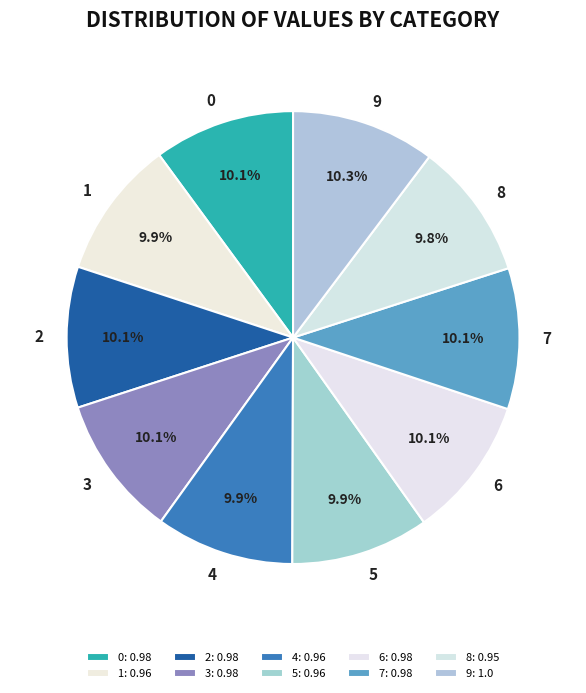

Does 6 represent more than half of the total?

No